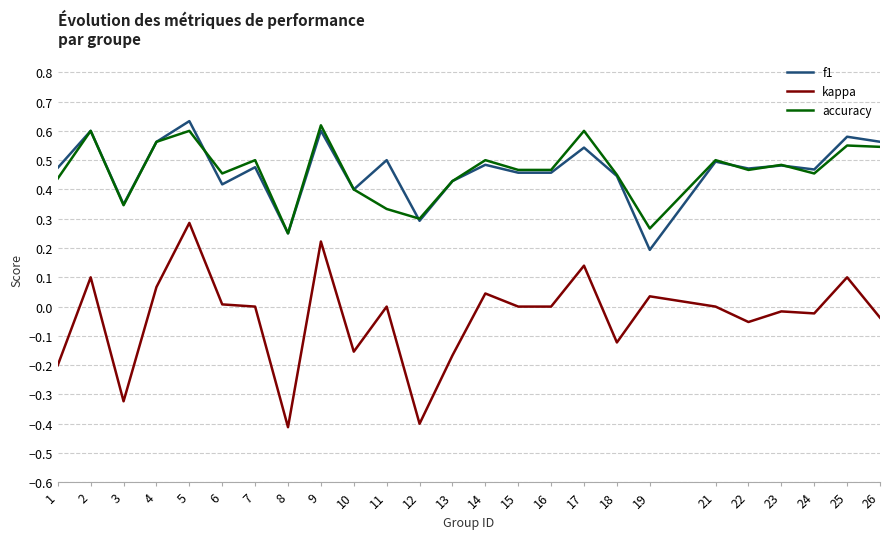

Between 4 and 18, which series saw the biggest shift?

kappa